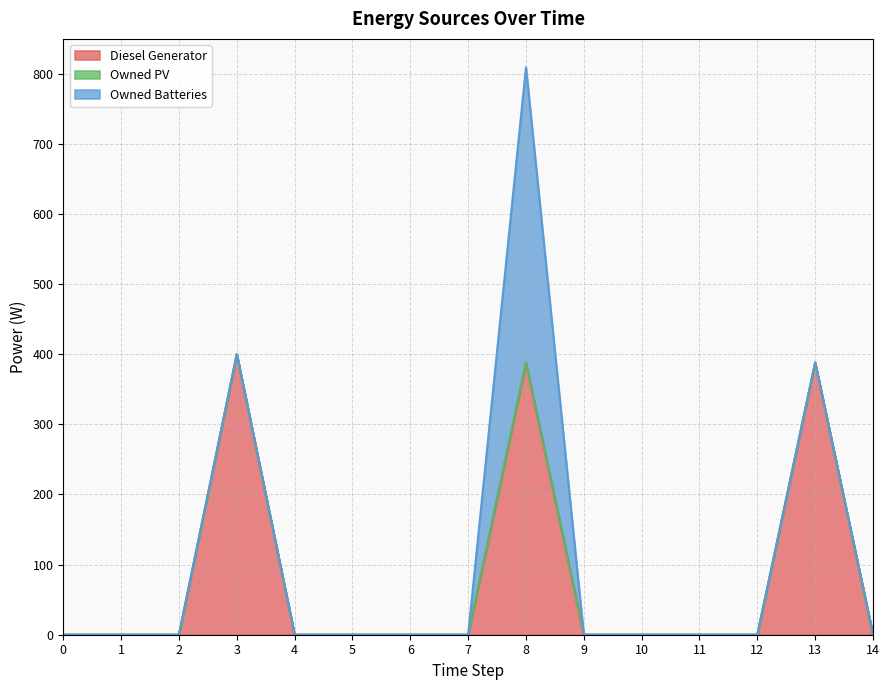

Which category has the highest value across all series?

8